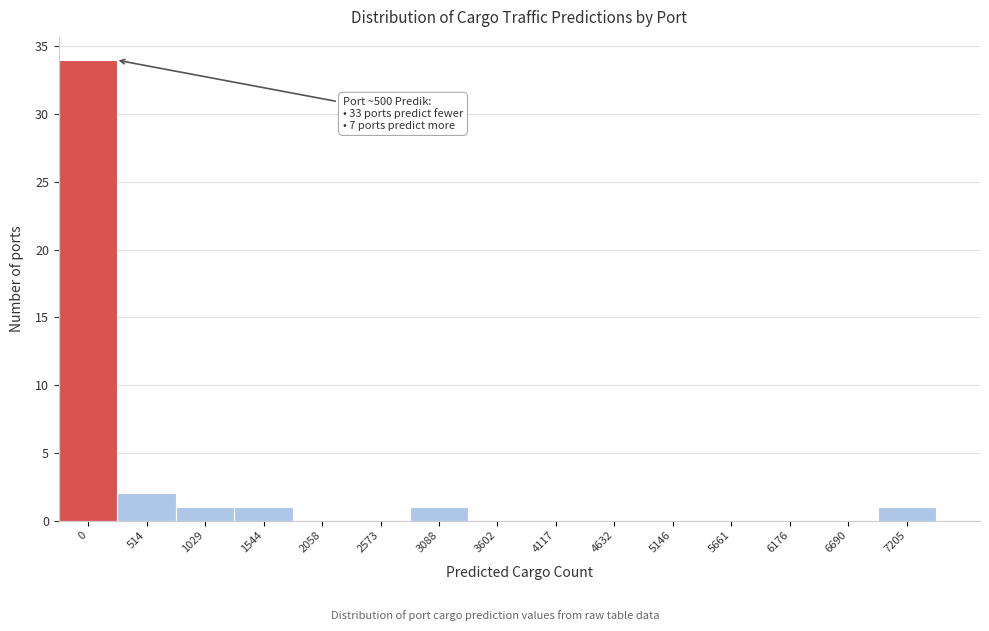

Reading right to left, transcribe all the data shown in this chart.

7205=1	6690=0	6176=0	5661=0	5146=0	4632=0	4117=0	3602=0	3088=1	2573=0	2058=0	1544=1	1029=1	514=2	0=34